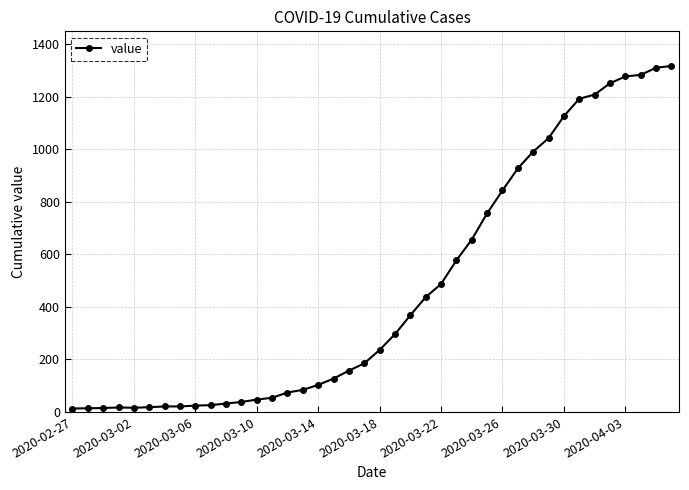

What is the difference between the maximum and minimum values?

1304